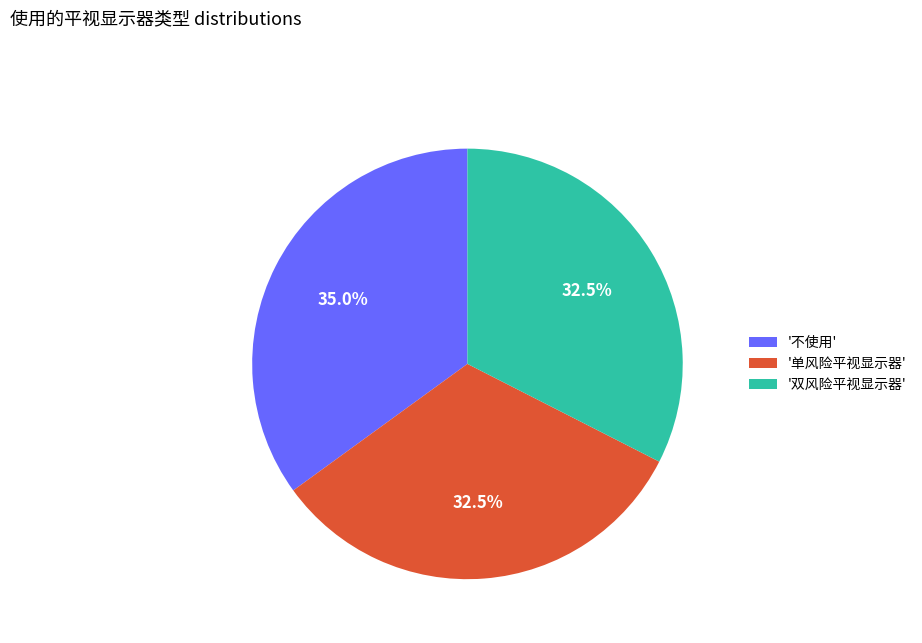

What percentage is NOT represented by '单风险平视显示器'?

67.5%